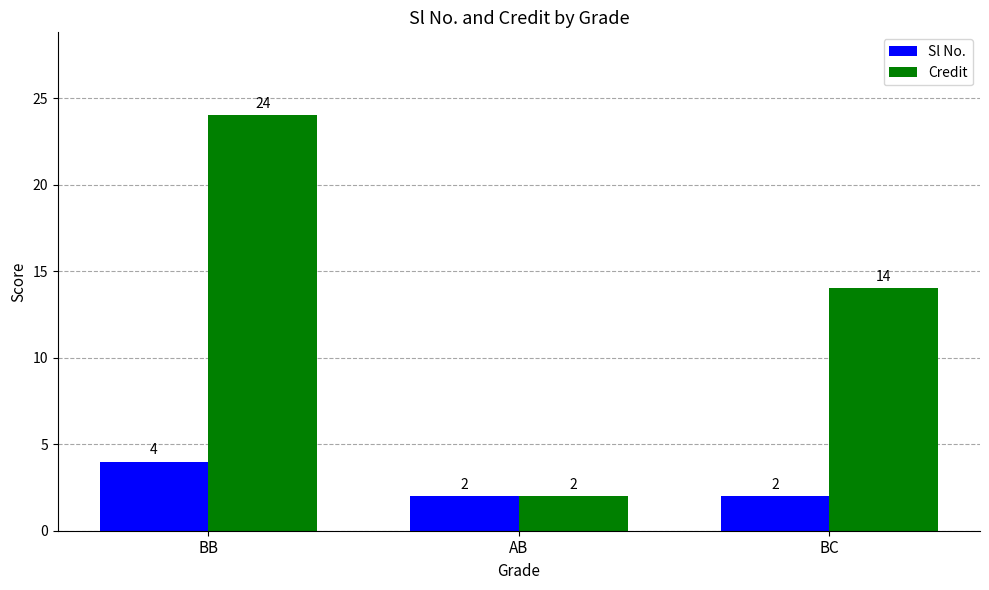

At BC, list the series in order from smallest to largest.

Sl No., Credit